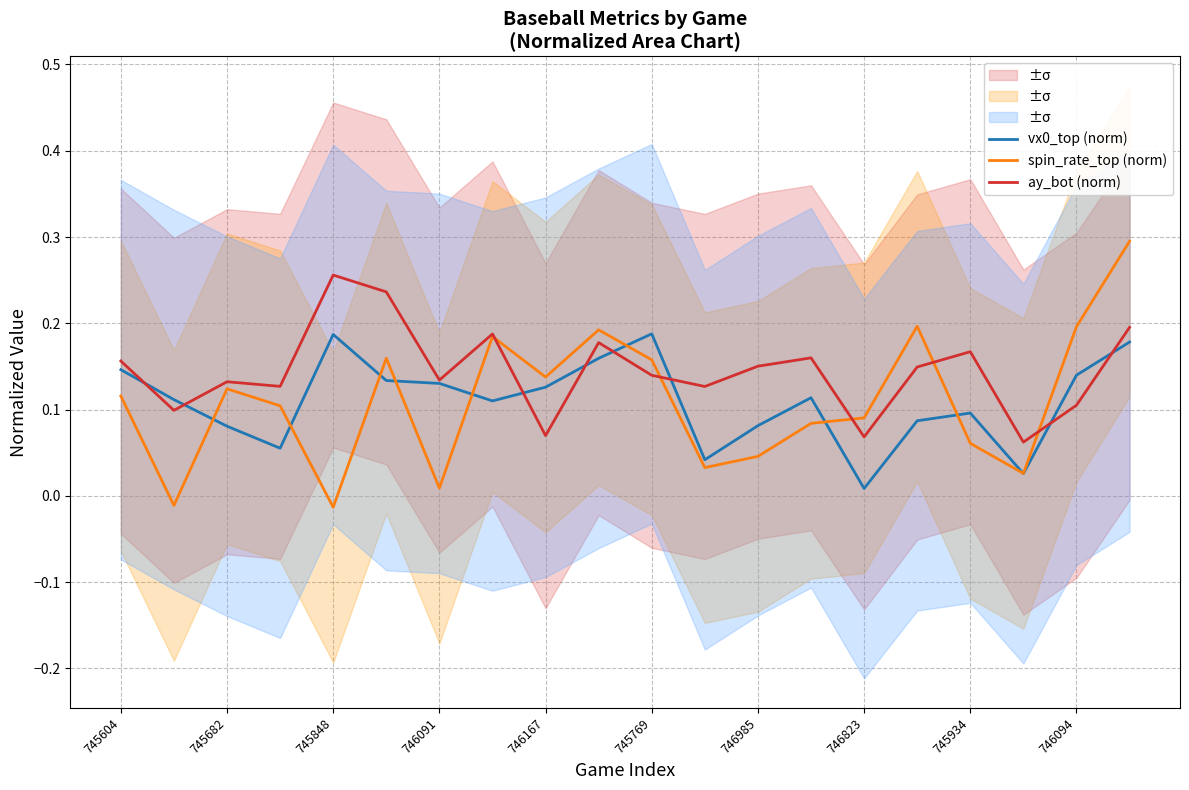

Reading right to left, extract all data points from this chart.

vx0_top (norm): 0.2	0.1	0.0	0.1	0.1	0.0	0.1	0.1	0.0	0.2	0.2	0.1	0.1	0.1	0.1	0.2	0.1	0.1	0.1	0.1
spin_rate_top (norm): 0.3	0.2	0.0	0.1	0.2	0.1	0.1	0.0	0.0	0.2	0.2	0.1	0.2	0.0	0.2	-0.0	0.1	0.1	-0.0	0.1
ay_bot (norm): 0.2	0.1	0.1	0.2	0.1	0.1	0.2	0.2	0.1	0.1	0.2	0.1	0.2	0.1	0.2	0.3	0.1	0.1	0.1	0.2